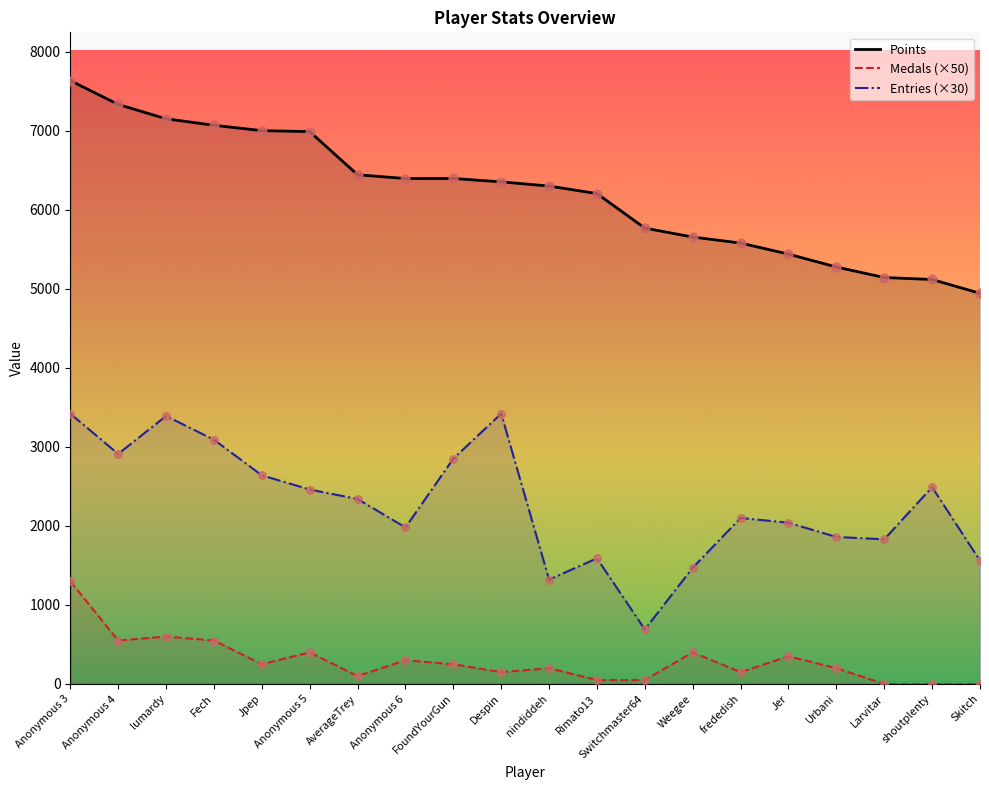

At how many categories does at least one series exceed 3253?

20